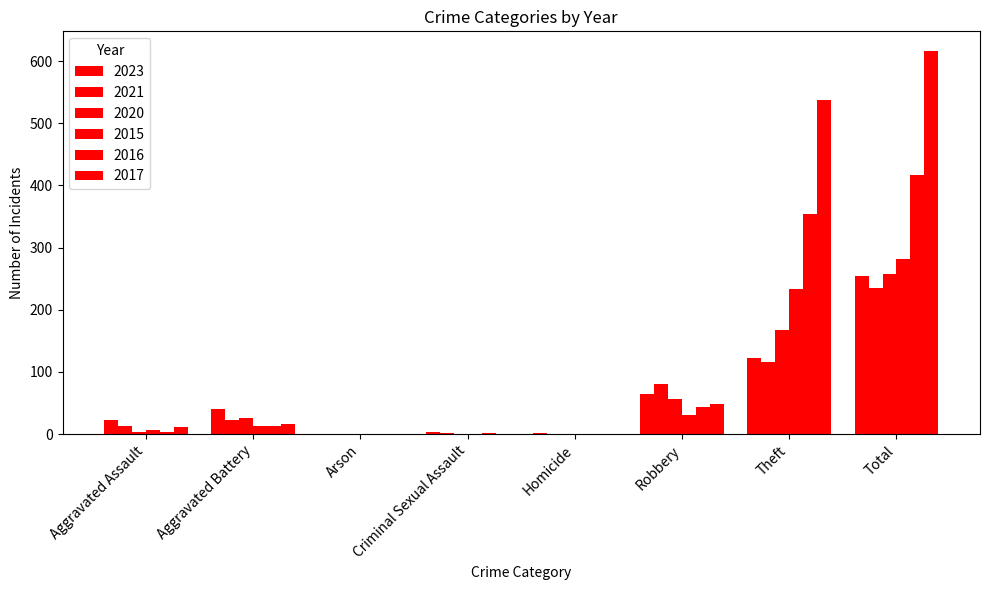

How many data points does each series have?

8